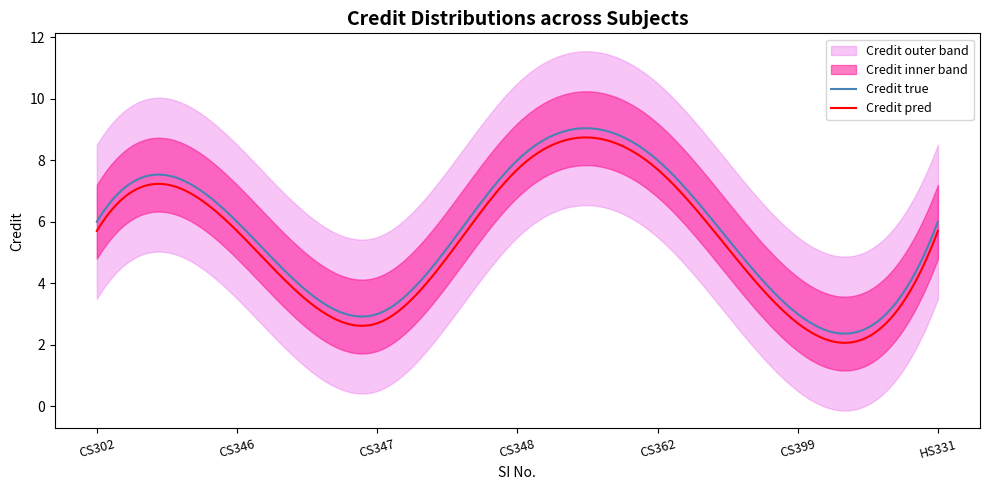

What is the change in value from CS347 to HS331?

+3